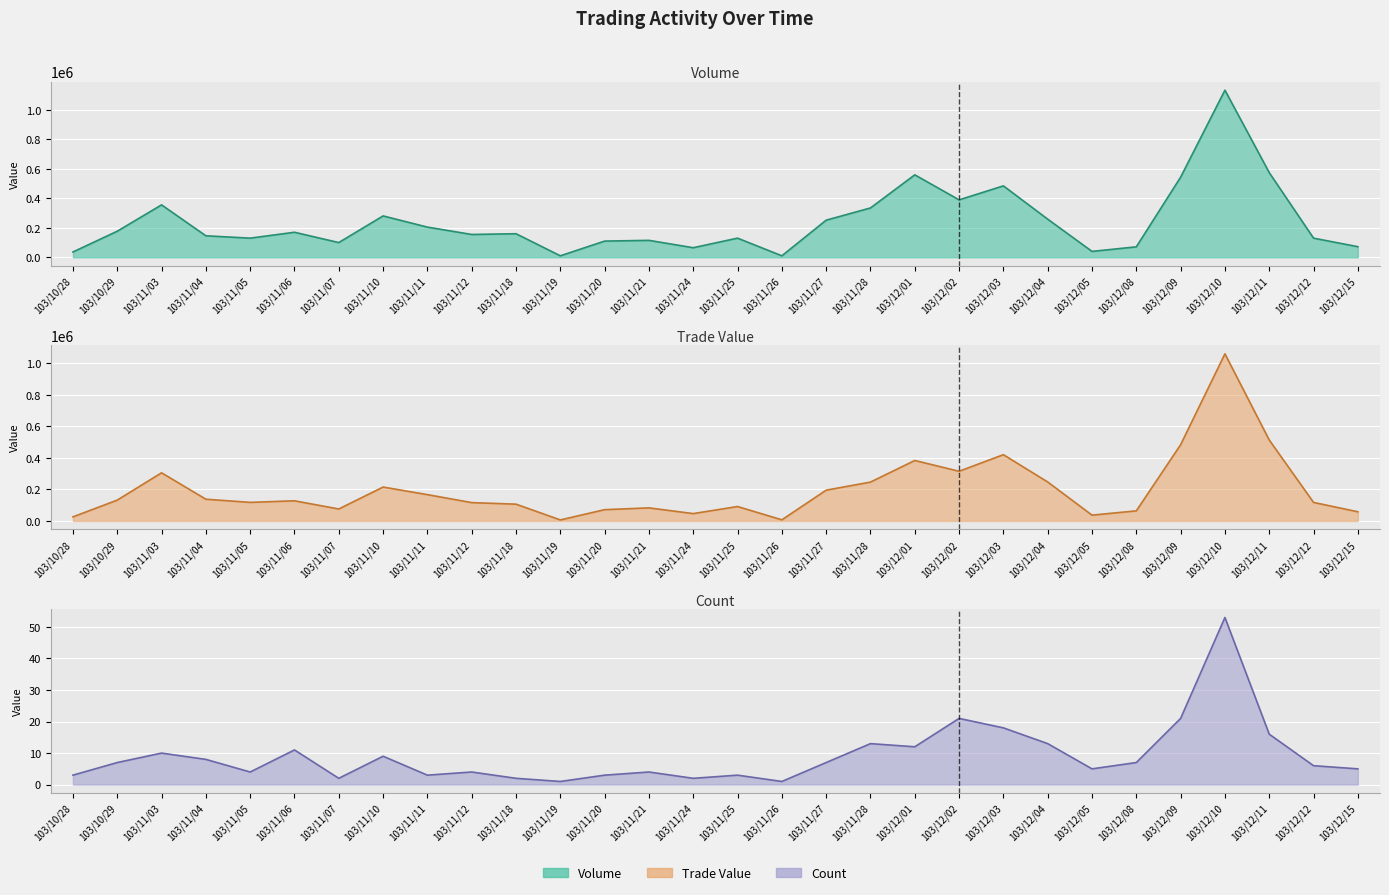

What is the difference between the second highest and minimum values in the Trade Value (line) series?

507510